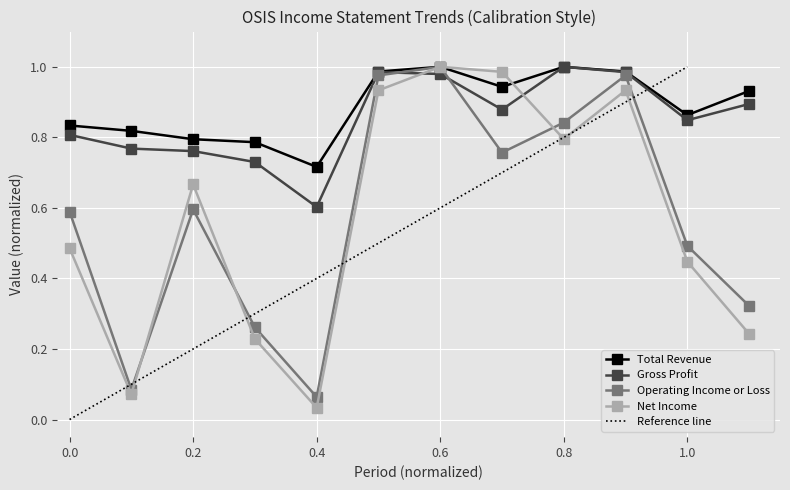

What is the greatest value displayed?

1.0